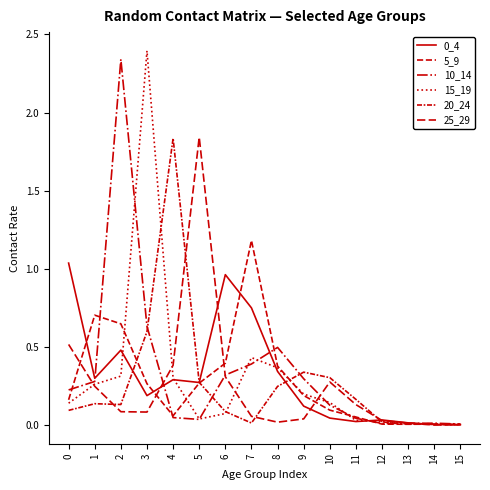

Which series changed the most between 6 and 10?

0_4